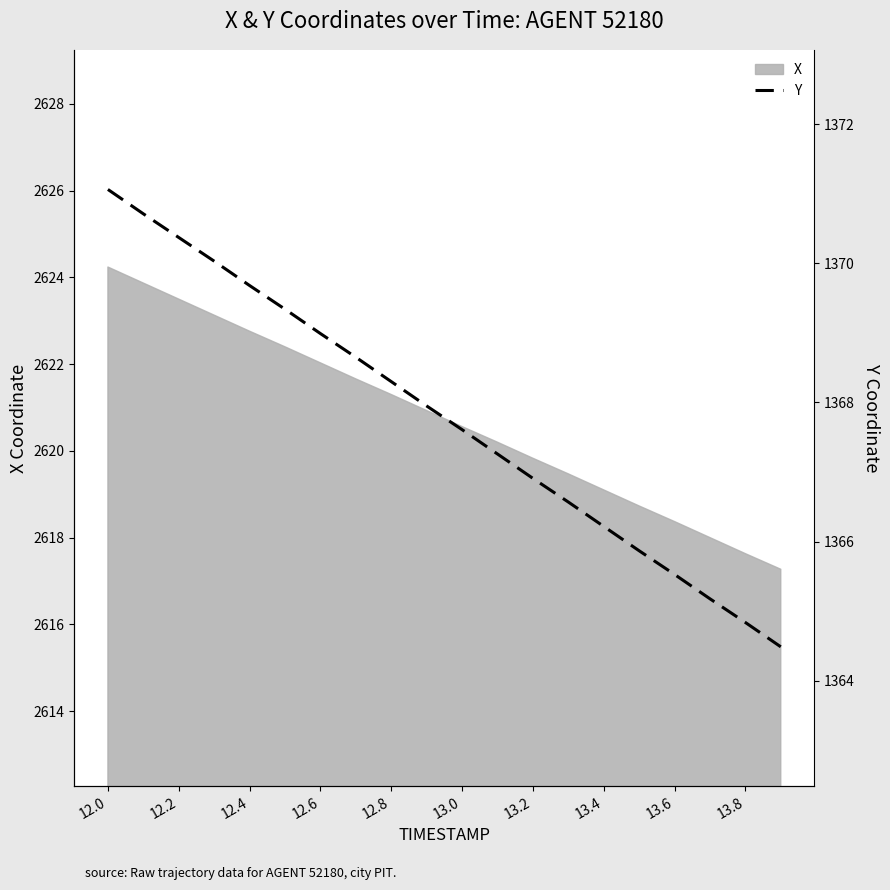

What is the lowest value of the X series?

2617.3